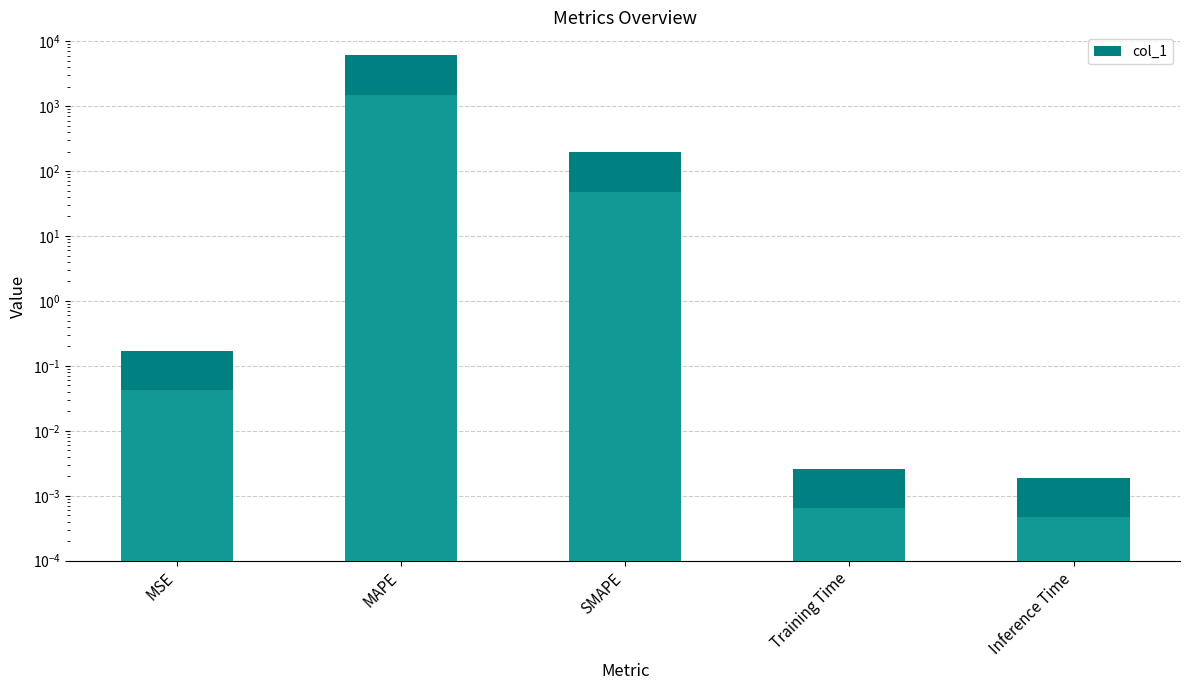

What is the greatest value displayed?

6043.1